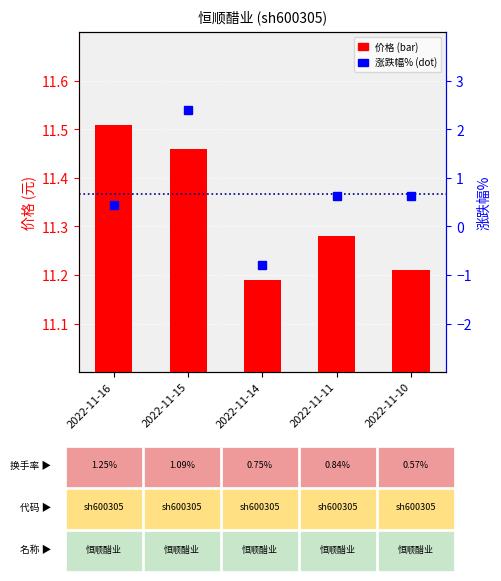

At which label does 涨跌幅% first exceed 0?

2022-11-16